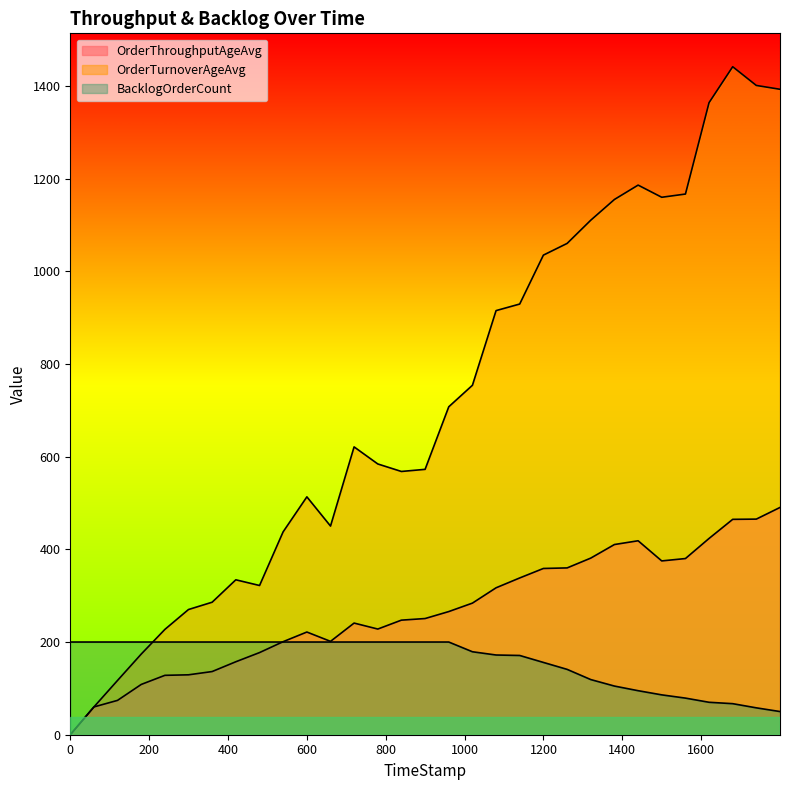

At which label does OrderTurnoverAgeAvg first exceed 621?

719.68